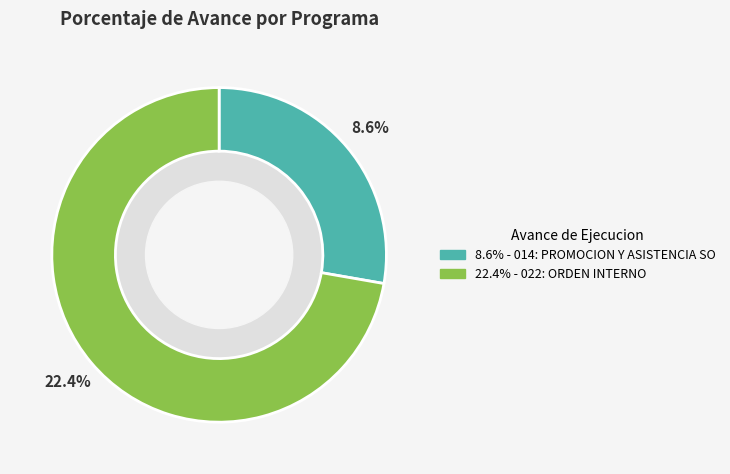

Does 022: ORDEN INTERNO account for over 50% of the chart?

Yes